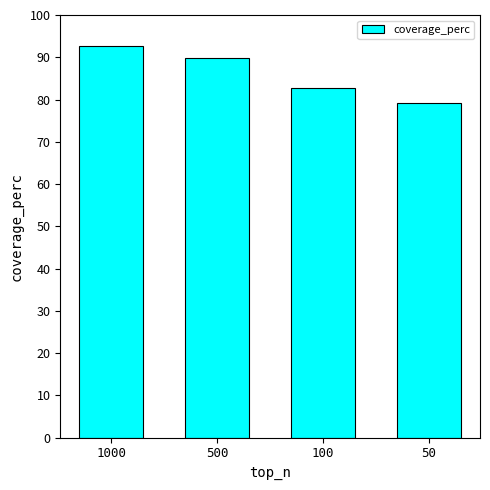

The value at 1000 is 139.6. True or false?

False